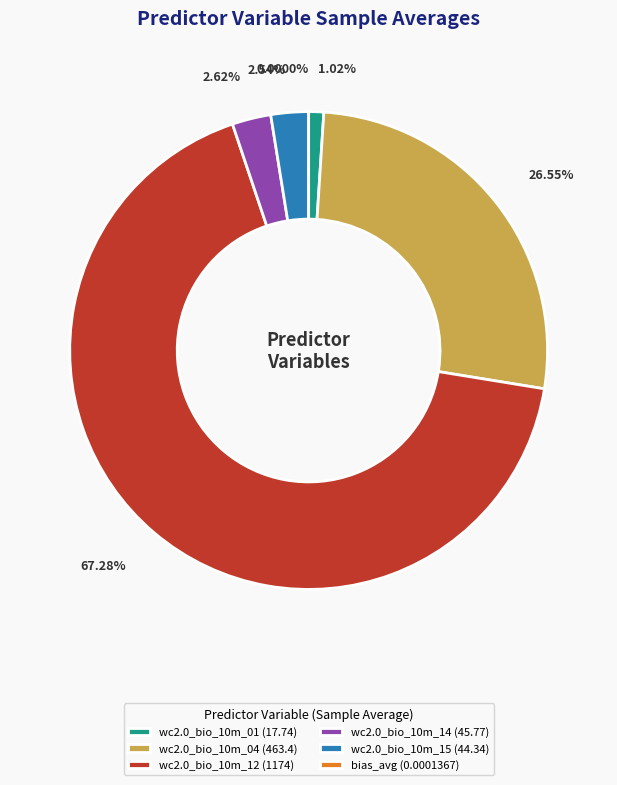

Which category has the smallest portion of the pie?

bias_avg